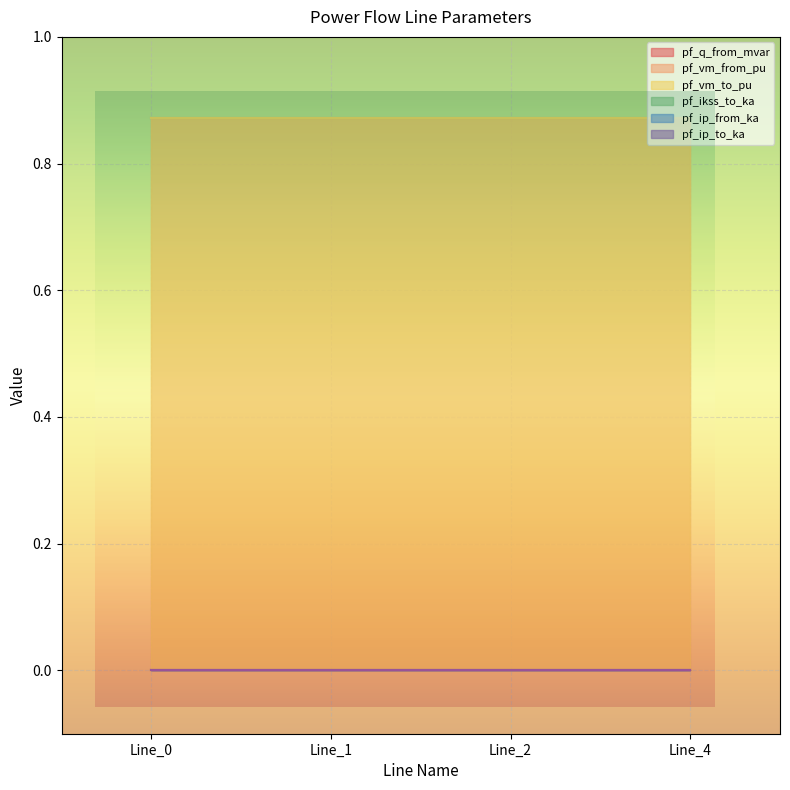

How many categories are shown in the chart?

4